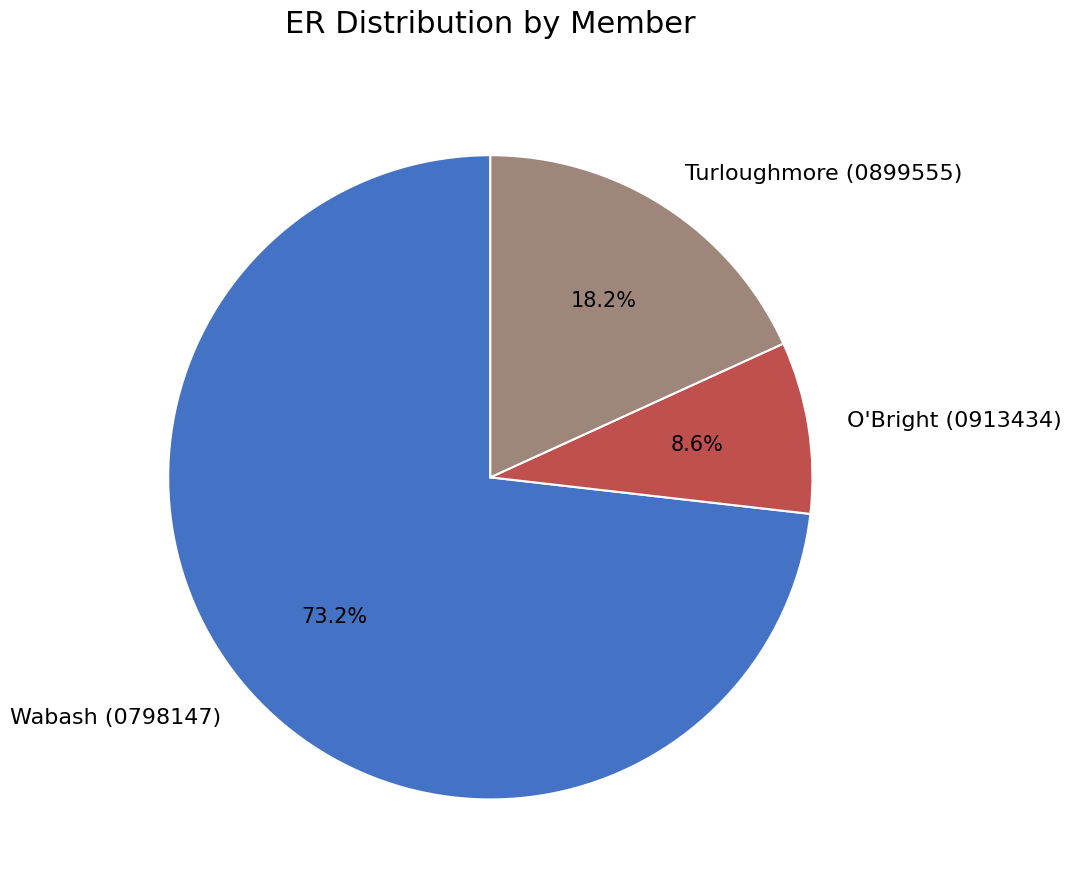

How many segments does this pie chart have?

3